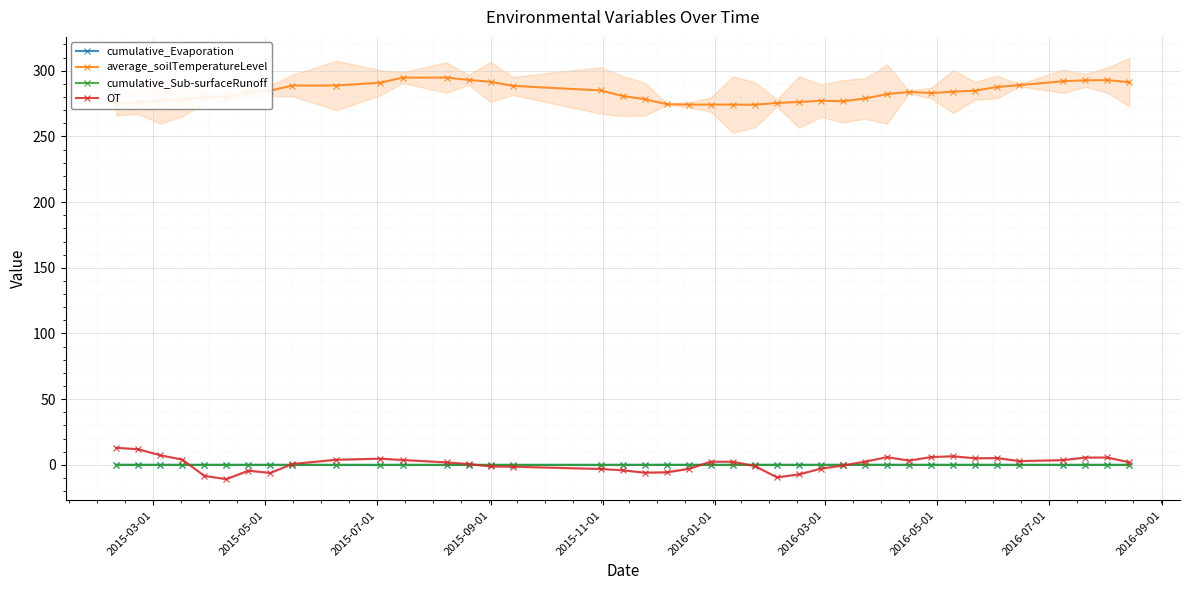

What is the maximum value for OT?

13.0